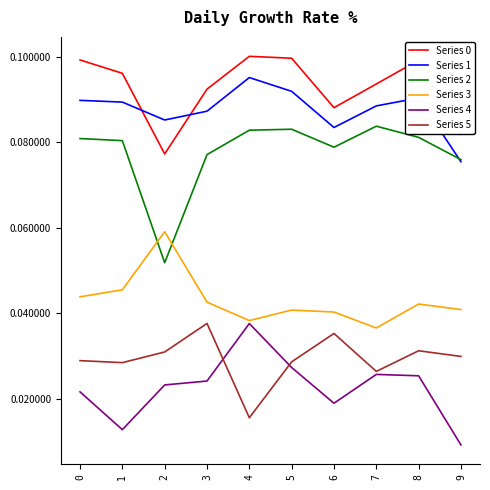

Between 3 and 4, which series saw the biggest shift?

Series 5